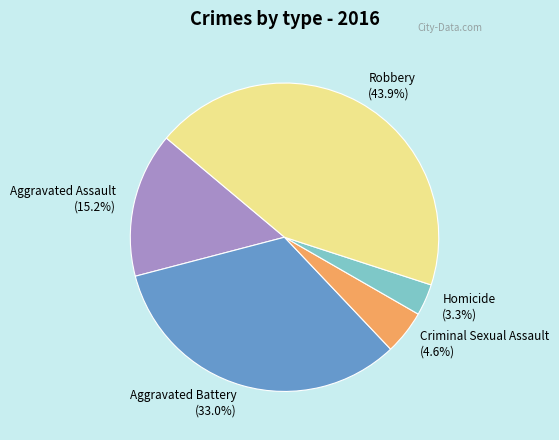

How much of the chart is everything except Homicide?

96.7%